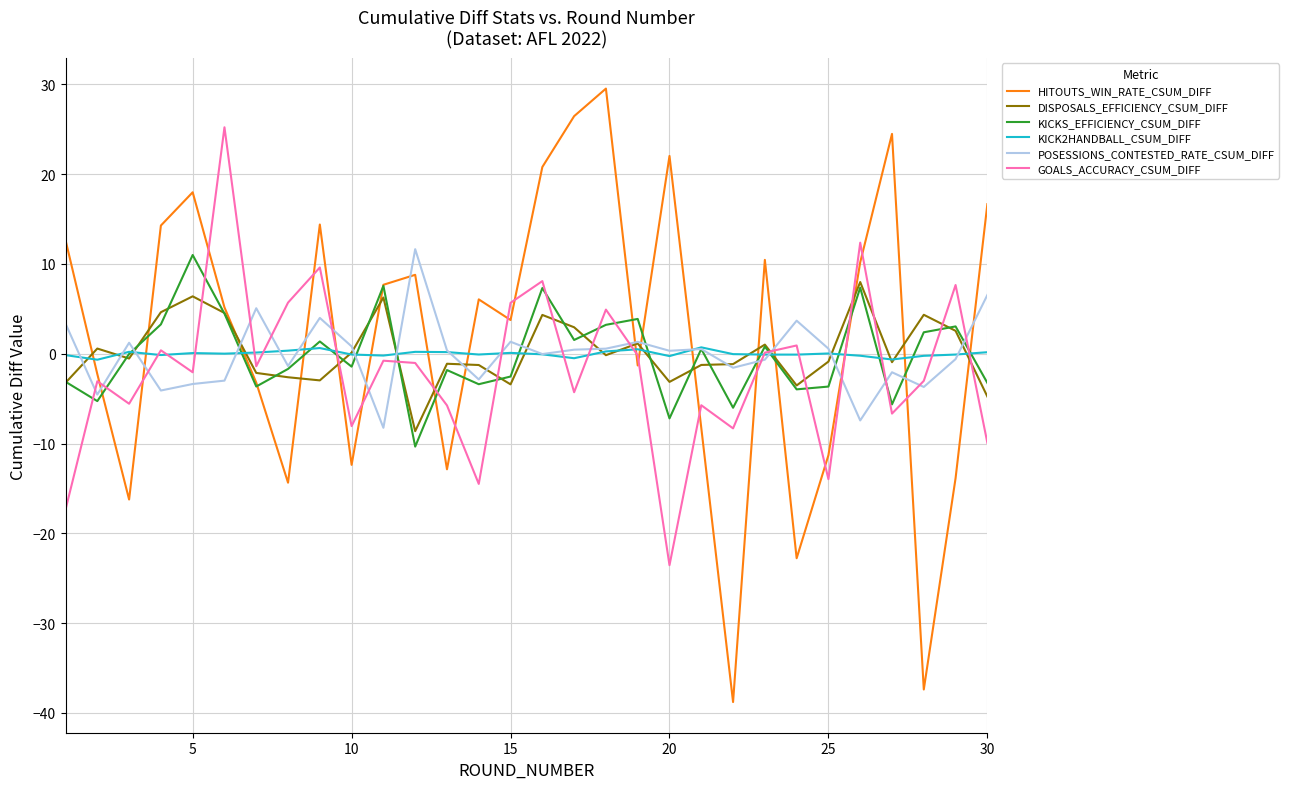

What is the minimum value shown in the chart?

-38.8